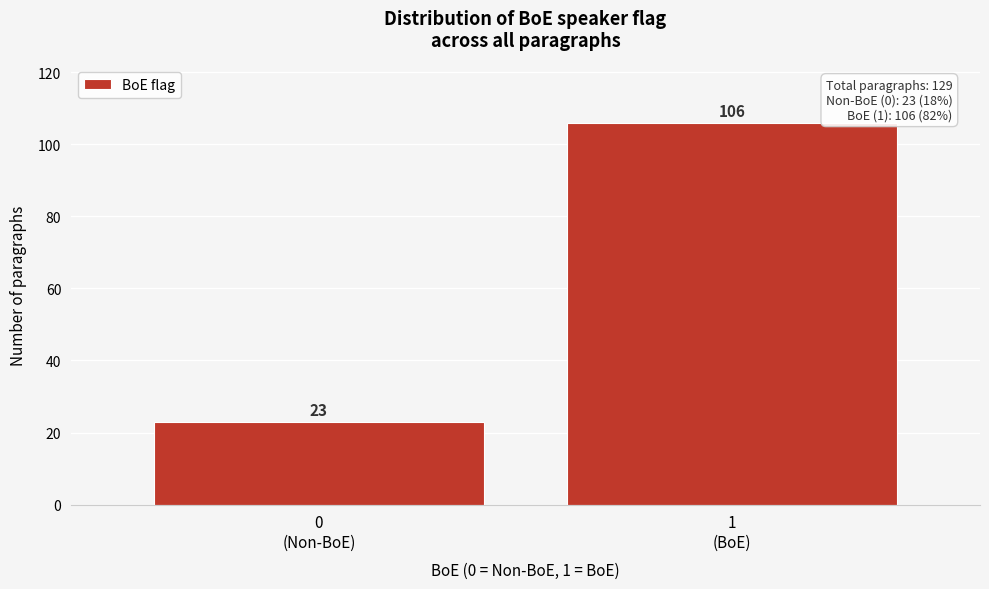

Reading left to right, transcribe all the data shown in this chart.

23	106